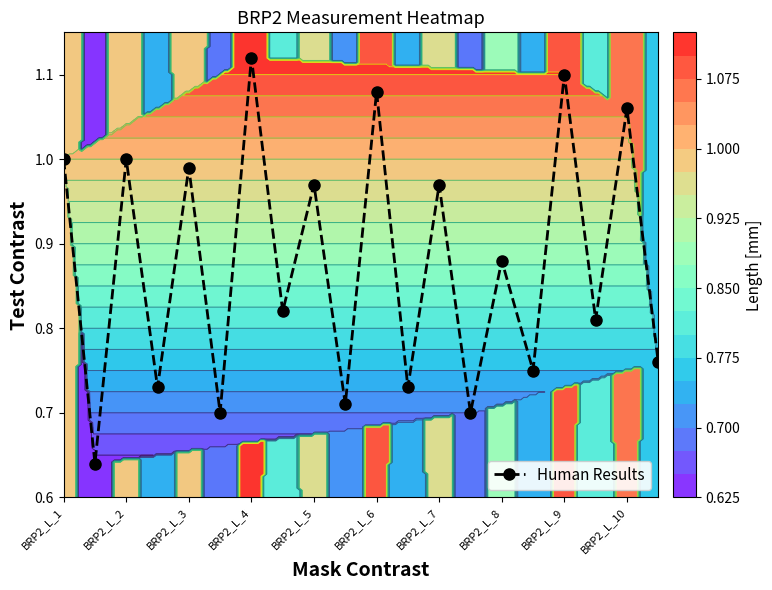

Is it true that Human Results equals 1.1 at BRP2_L_9?

True